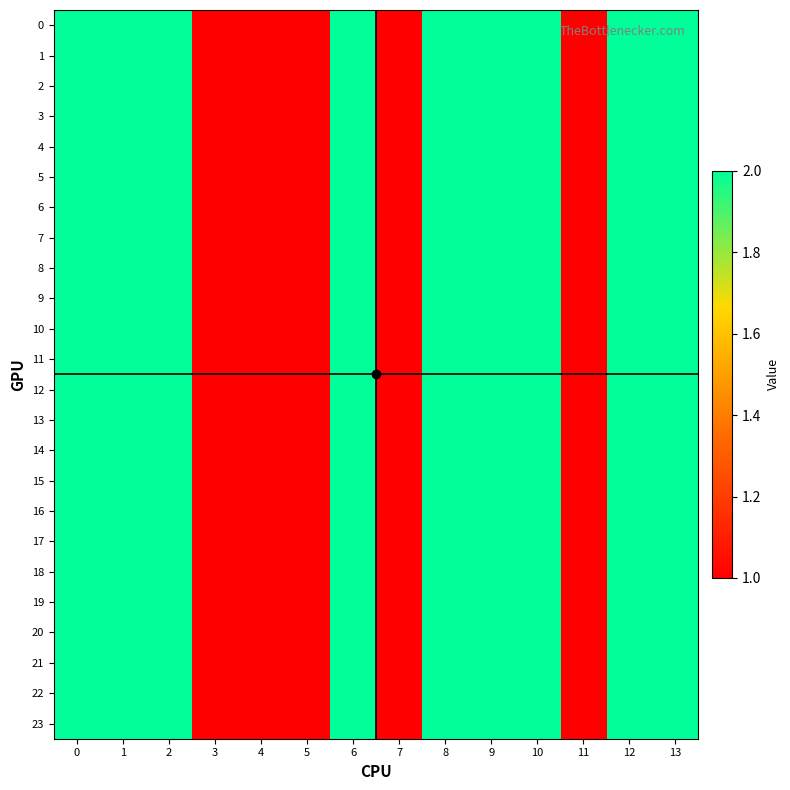

Reading left to right, what are all the values shown in this chart?

0: 0=2	1=2	2=2	3=1	4=1	5=1	6=2	7=1	8=2	9=2	10=2	11=1	12=2	13=2
1: 0=2	1=2	2=2	3=1	4=1	5=1	6=2	7=1	8=2	9=2	10=2	11=1	12=2	13=2
2: 0=2	1=2	2=2	3=1	4=1	5=1	6=2	7=1	8=2	9=2	10=2	11=1	12=2	13=2
3: 0=2	1=2	2=2	3=1	4=1	5=1	6=2	7=1	8=2	9=2	10=2	11=1	12=2	13=2
4: 0=2	1=2	2=2	3=1	4=1	5=1	6=2	7=1	8=2	9=2	10=2	11=1	12=2	13=2
5: 0=2	1=2	2=2	3=1	4=1	5=1	6=2	7=1	8=2	9=2	10=2	11=1	12=2	13=2
6: 0=2	1=2	2=2	3=1	4=1	5=1	6=2	7=1	8=2	9=2	10=2	11=1	12=2	13=2
7: 0=2	1=2	2=2	3=1	4=1	5=1	6=2	7=1	8=2	9=2	10=2	11=1	12=2	13=2
8: 0=2	1=2	2=2	3=1	4=1	5=1	6=2	7=1	8=2	9=2	10=2	11=1	12=2	13=2
9: 0=2	1=2	2=2	3=1	4=1	5=1	6=2	7=1	8=2	9=2	10=2	11=1	12=2	13=2
10: 0=2	1=2	2=2	3=1	4=1	5=1	6=2	7=1	8=2	9=2	10=2	11=1	12=2	13=2
11: 0=2	1=2	2=2	3=1	4=1	5=1	6=2	7=1	8=2	9=2	10=2	11=1	12=2	13=2
12: 0=2	1=2	2=2	3=1	4=1	5=1	6=2	7=1	8=2	9=2	10=2	11=1	12=2	13=2
13: 0=2	1=2	2=2	3=1	4=1	5=1	6=2	7=1	8=2	9=2	10=2	11=1	12=2	13=2
14: 0=2	1=2	2=2	3=1	4=1	5=1	6=2	7=1	8=2	9=2	10=2	11=1	12=2	13=2
15: 0=2	1=2	2=2	3=1	4=1	5=1	6=2	7=1	8=2	9=2	10=2	11=1	12=2	13=2
16: 0=2	1=2	2=2	3=1	4=1	5=1	6=2	7=1	8=2	9=2	10=2	11=1	12=2	13=2
17: 0=2	1=2	2=2	3=1	4=1	5=1	6=2	7=1	8=2	9=2	10=2	11=1	12=2	13=2
18: 0=2	1=2	2=2	3=1	4=1	5=1	6=2	7=1	8=2	9=2	10=2	11=1	12=2	13=2
19: 0=2	1=2	2=2	3=1	4=1	5=1	6=2	7=1	8=2	9=2	10=2	11=1	12=2	13=2
20: 0=2	1=2	2=2	3=1	4=1	5=1	6=2	7=1	8=2	9=2	10=2	11=1	12=2	13=2
21: 0=2	1=2	2=2	3=1	4=1	5=1	6=2	7=1	8=2	9=2	10=2	11=1	12=2	13=2
22: 0=2	1=2	2=2	3=1	4=1	5=1	6=2	7=1	8=2	9=2	10=2	11=1	12=2	13=2
23: 0=2	1=2	2=2	3=1	4=1	5=1	6=2	7=1	8=2	9=2	10=2	11=1	12=2	13=2